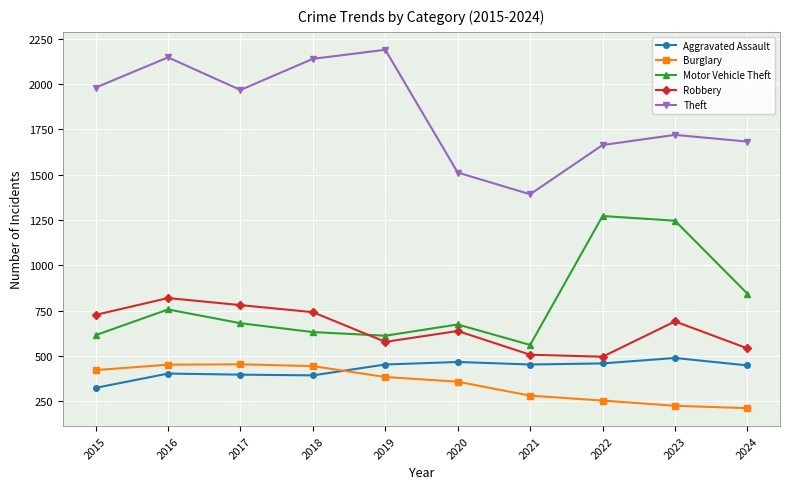

What is the total value across all series at 2016?

4576